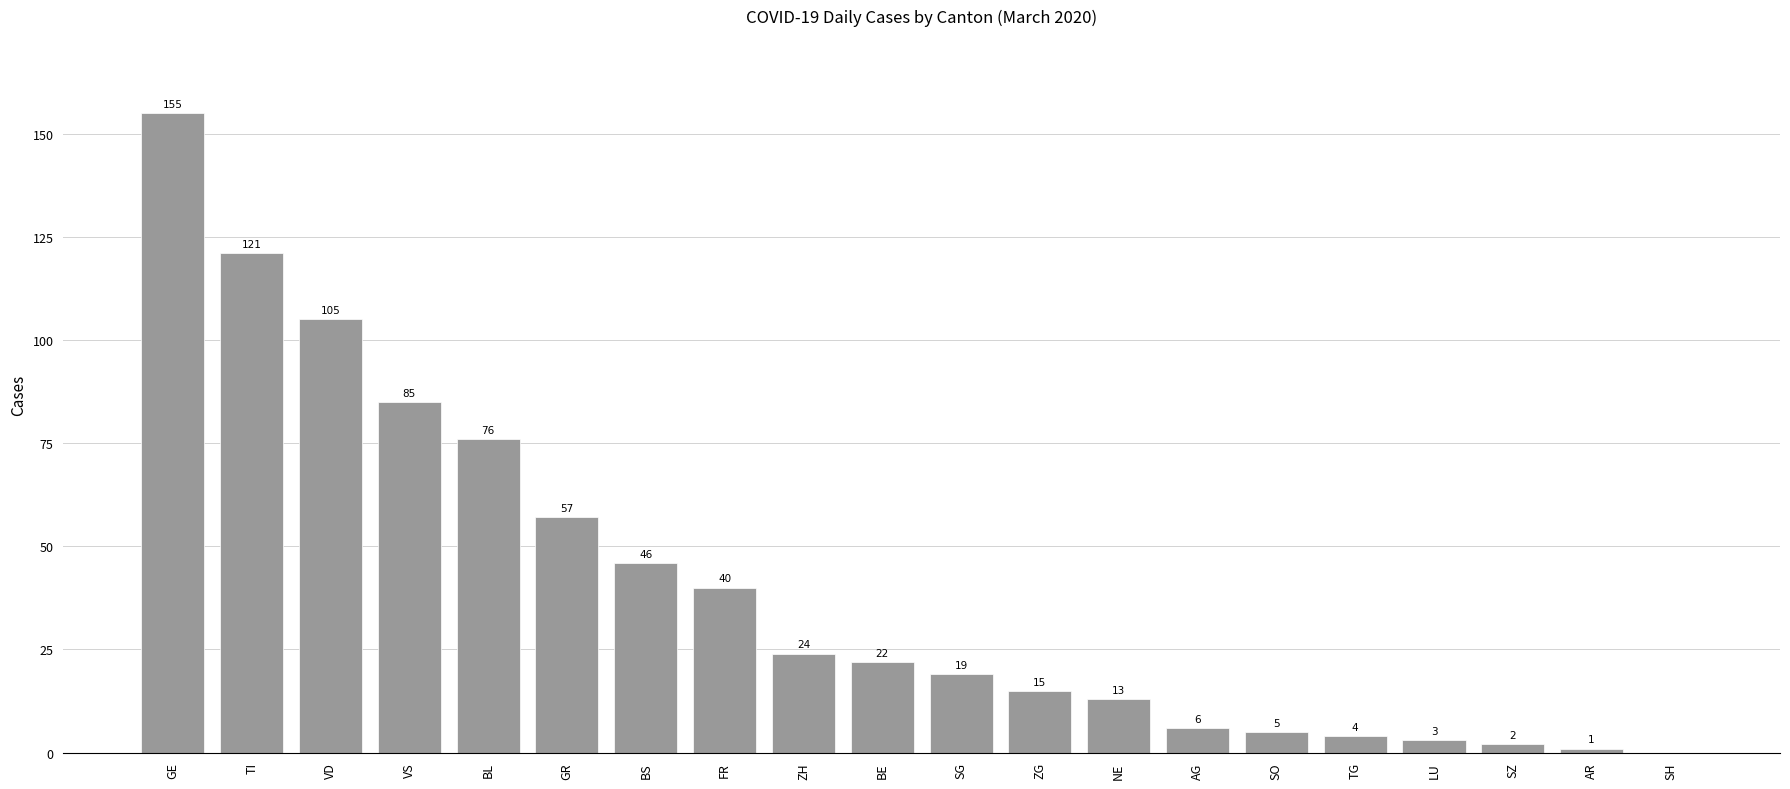

What is the change in value from ZG to SO?

-10